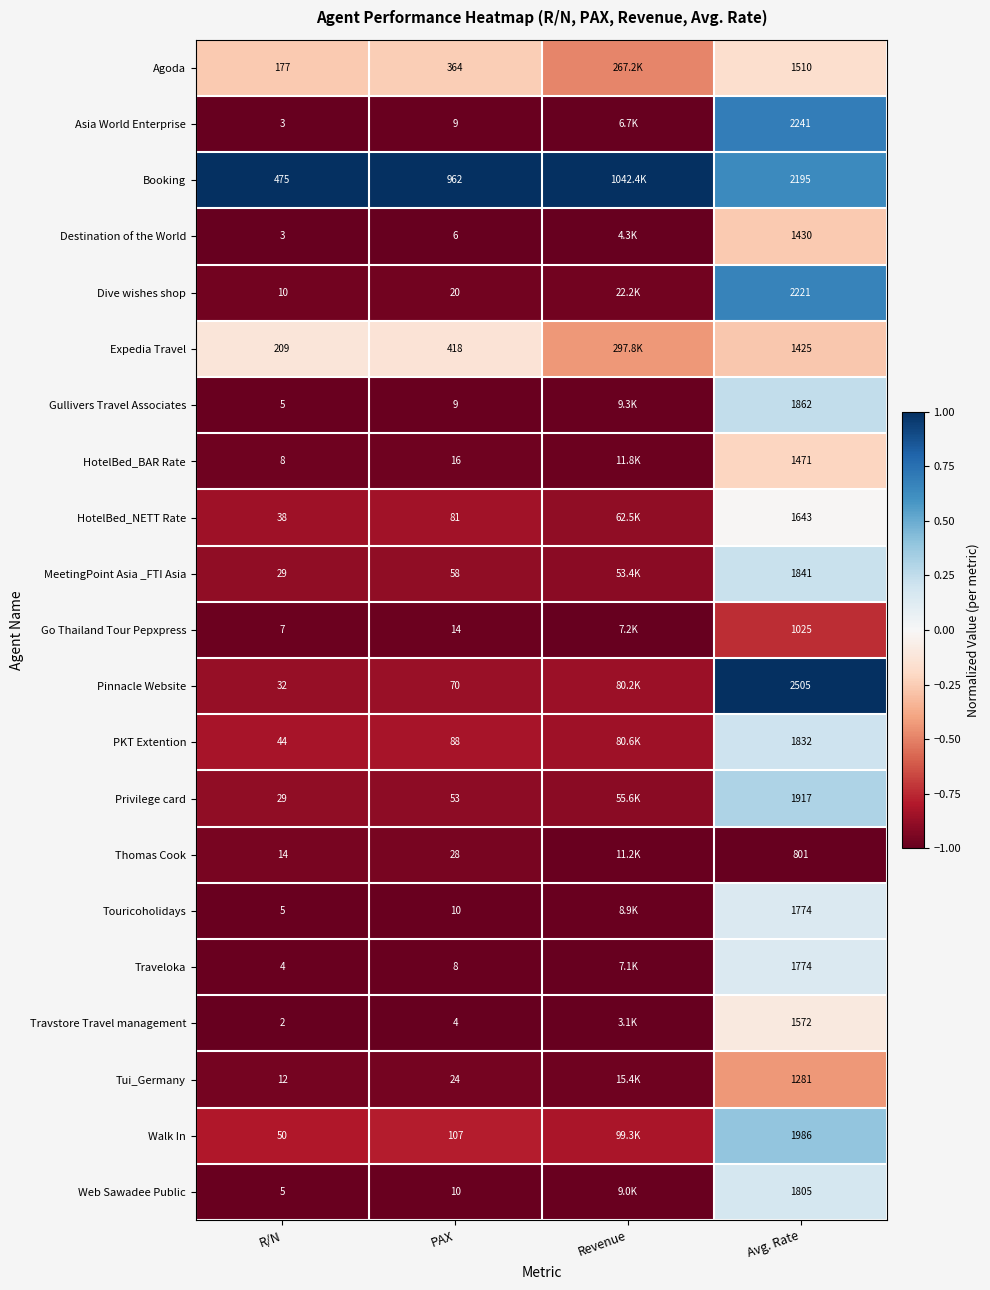

The value of Touricoholidays at R/N is -0.6. True or false?

False